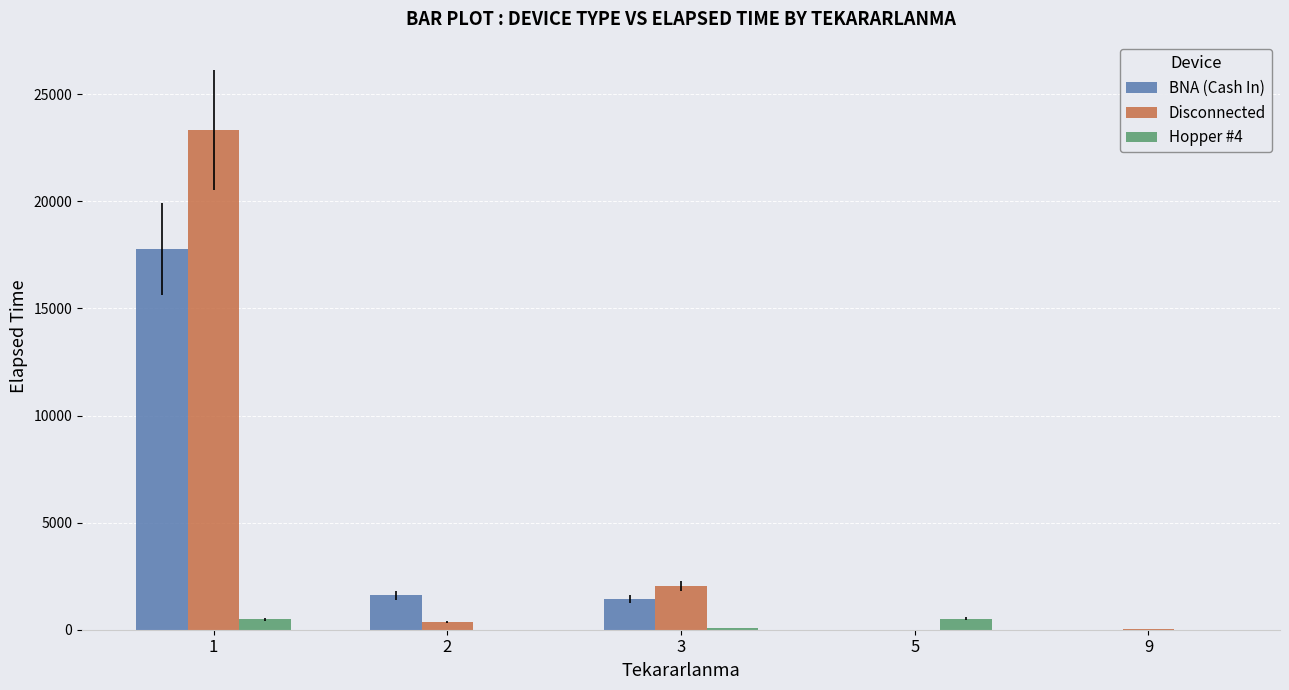

Is the value of Disconnected at 3 greater than the value of BNA (Cash In) at 9?

Yes